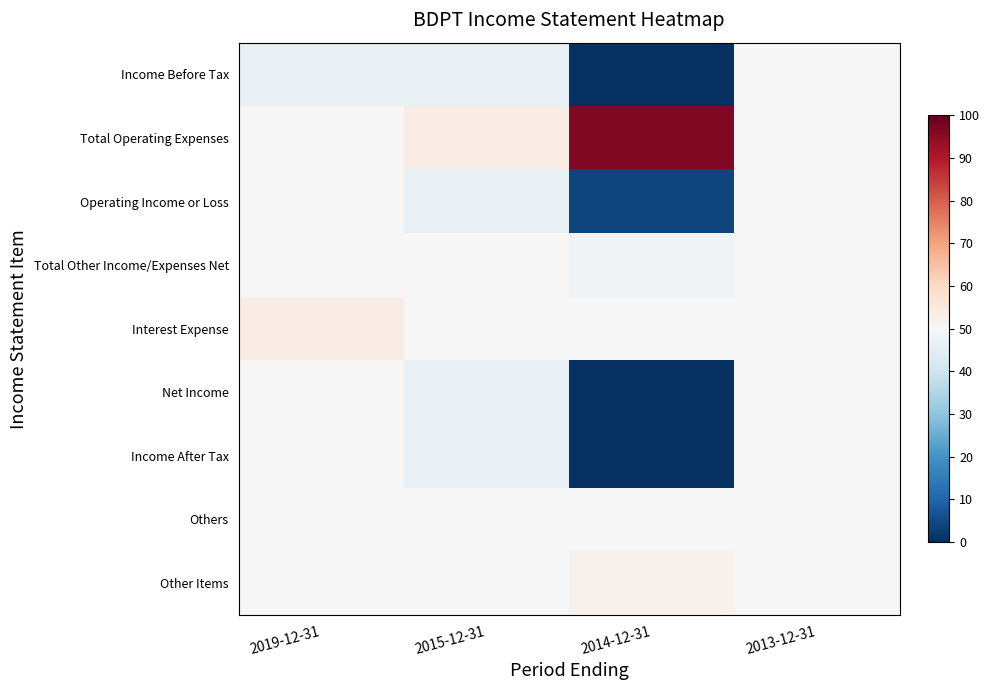

What is the difference between the highest and lowest values at 2014-12-31?

96.2